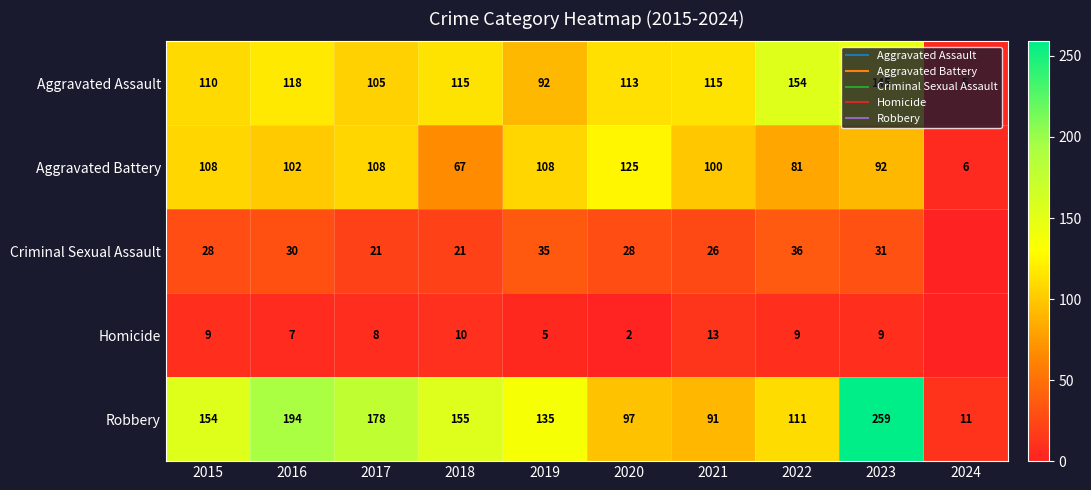

Rank the categories by Aggravated Assault value from highest to lowest.

2022, 2023, 2016, 2018, 2021, 2020, 2015, 2017, 2019, 2024